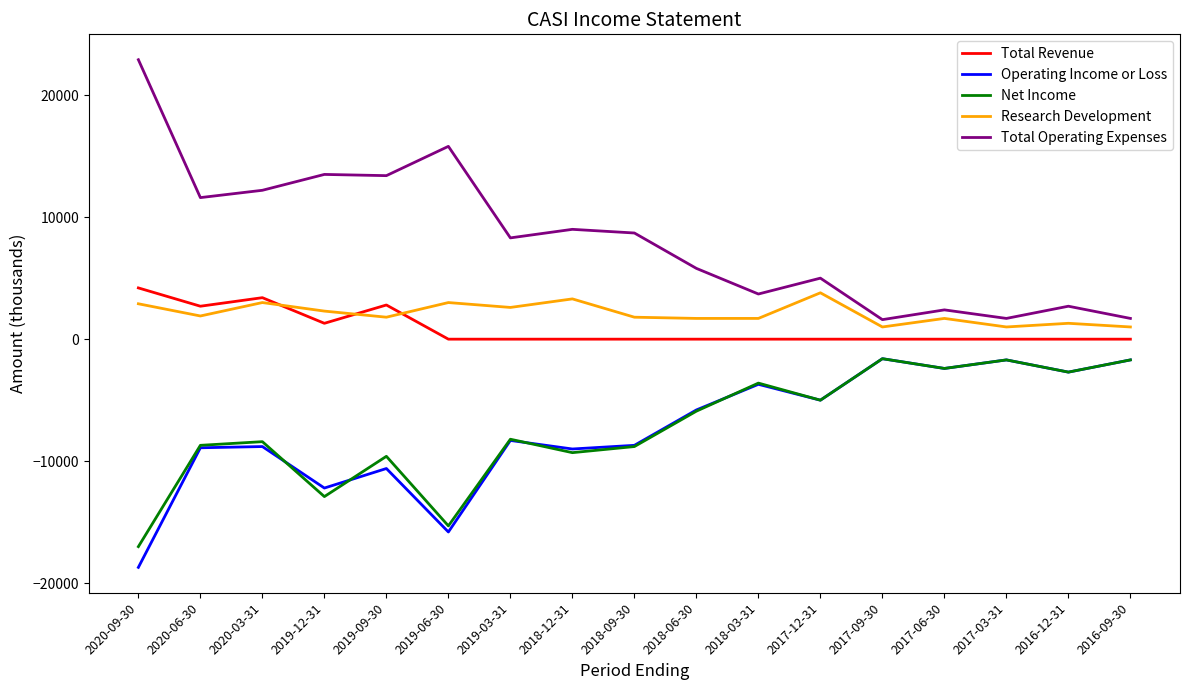

Is the value of Total Revenue at 2016-12-31 greater than the value of Net Income at 2017-12-31?

Yes